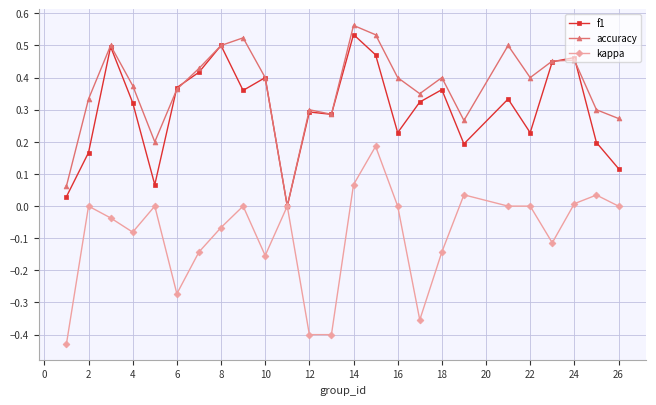

True or false: kappa has more than 1 interior local peaks.

True